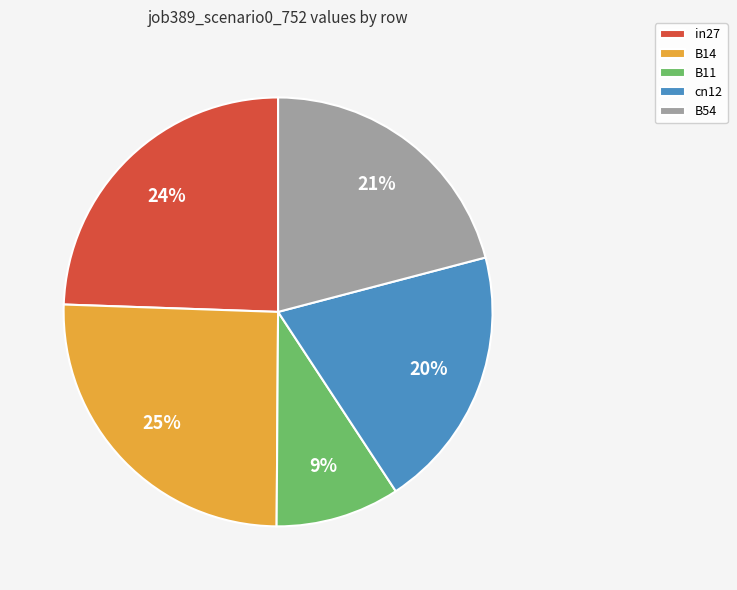

Do B14 and B54 together represent more than half of the pie?

No